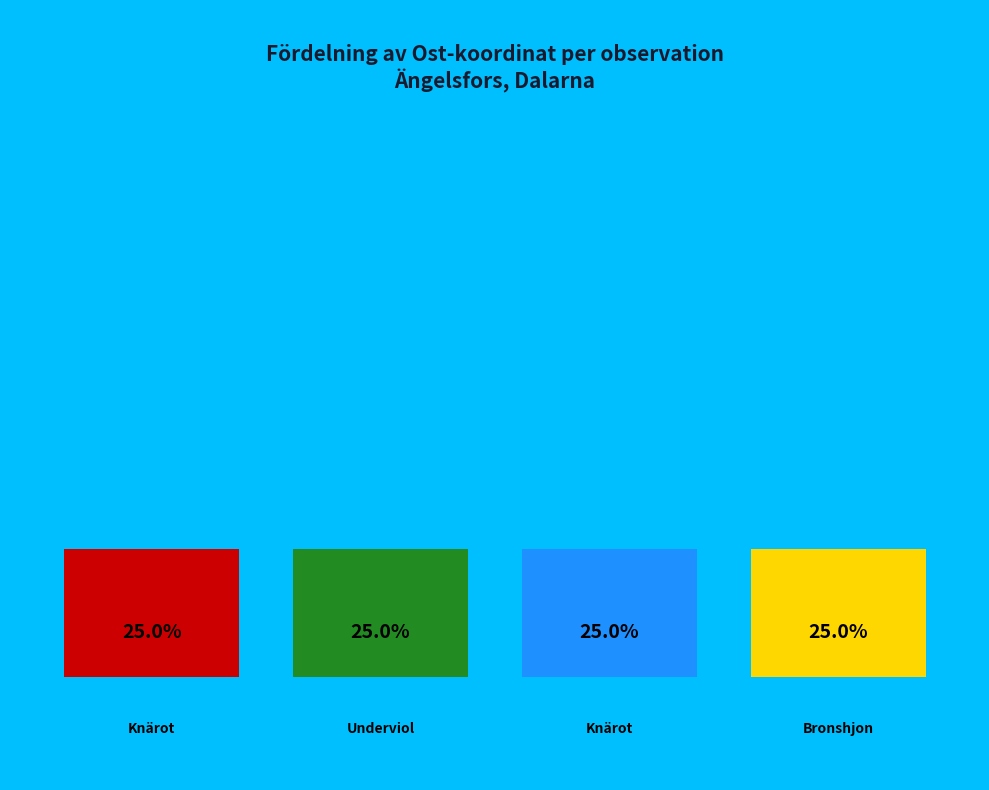

Which has a higher value, Knärot (94746267) or Knärot (94746394)?

Knärot (94746394)